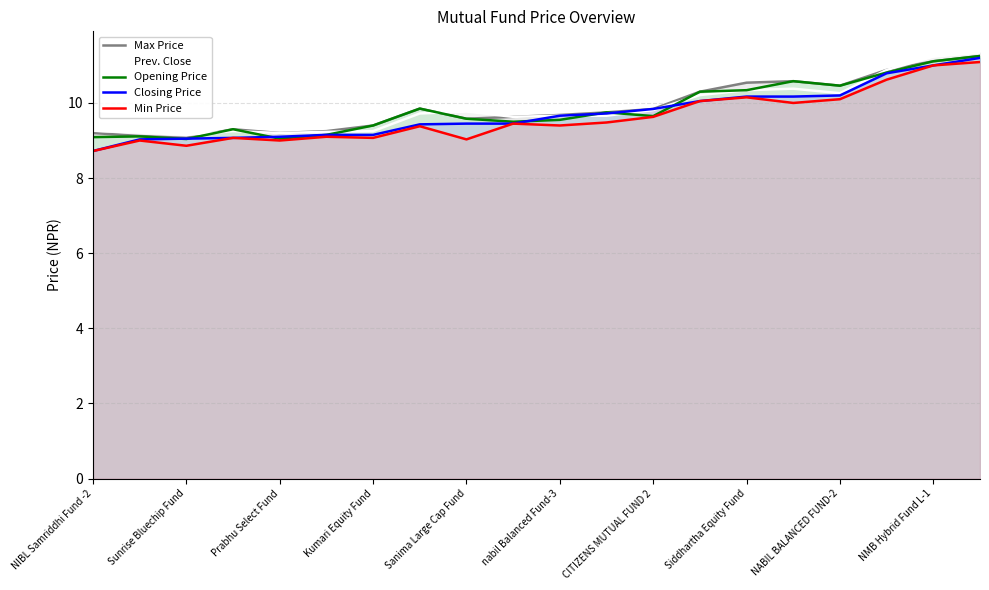

True or false: Max Price has more than 2 interior local peaks.

True